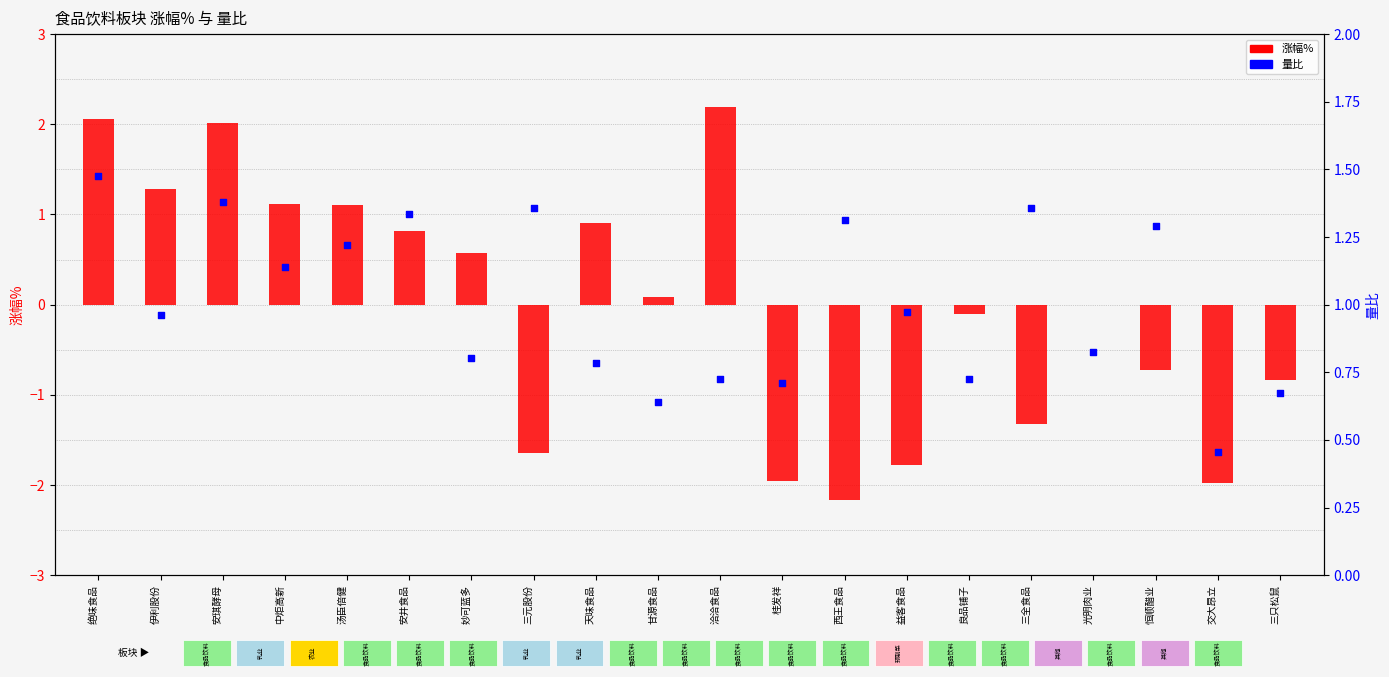

Which series has the largest Y range (max minus min)?

涨幅%